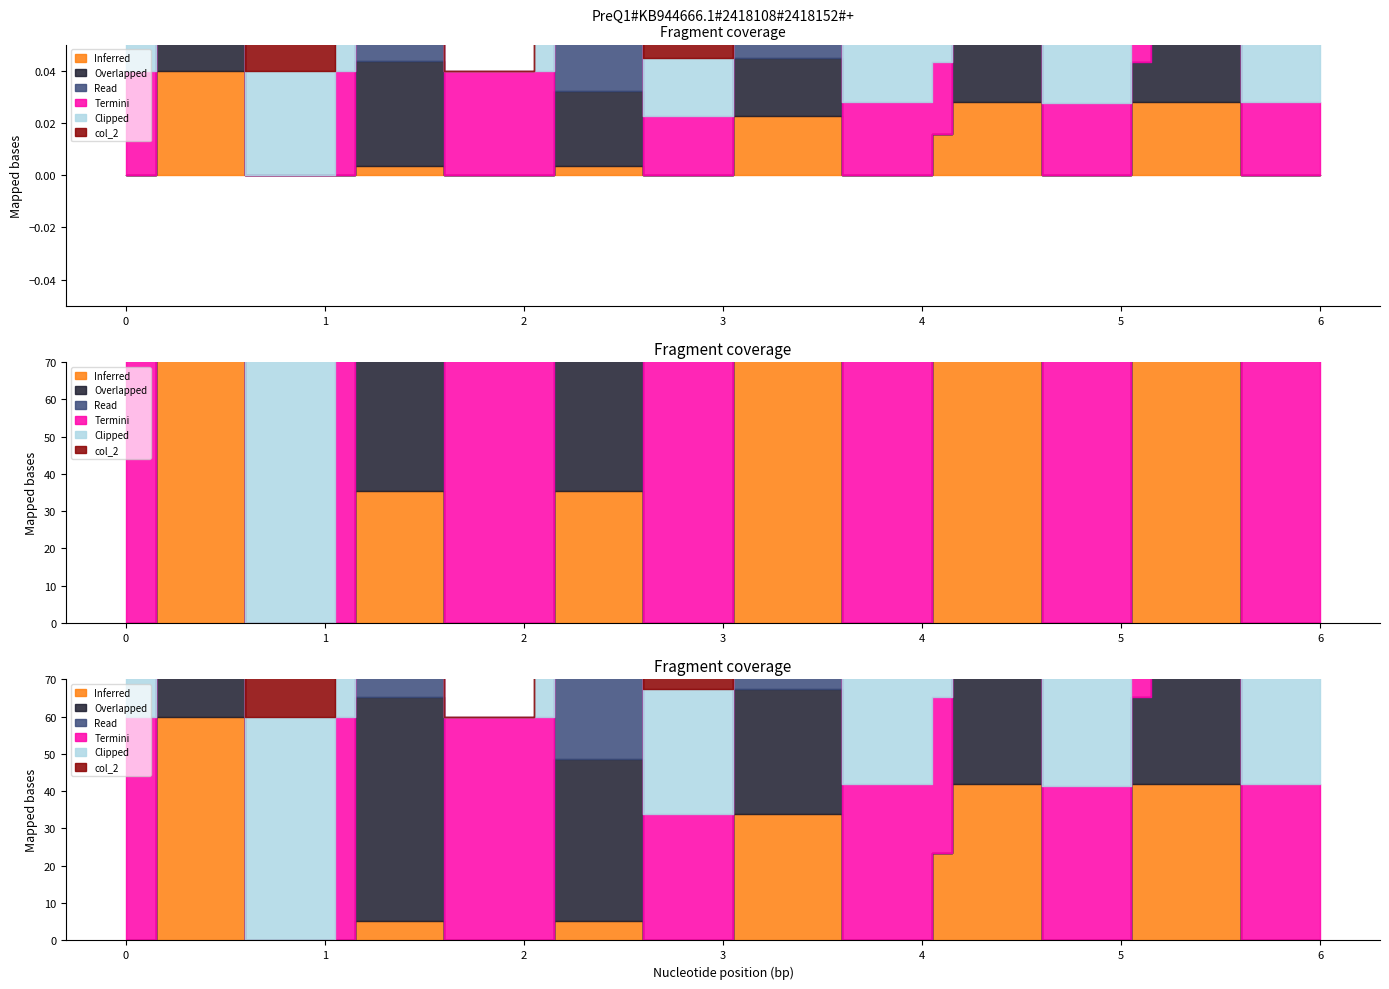

At which category does the chart reach its peak across all series?

0.2